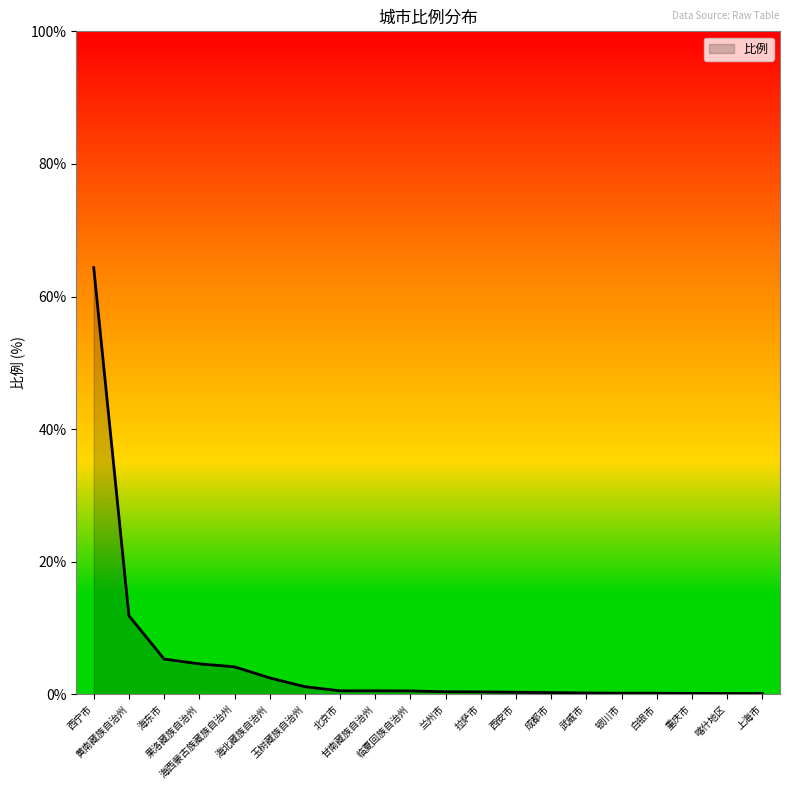

What is the maximum value shown in the chart?

64.4